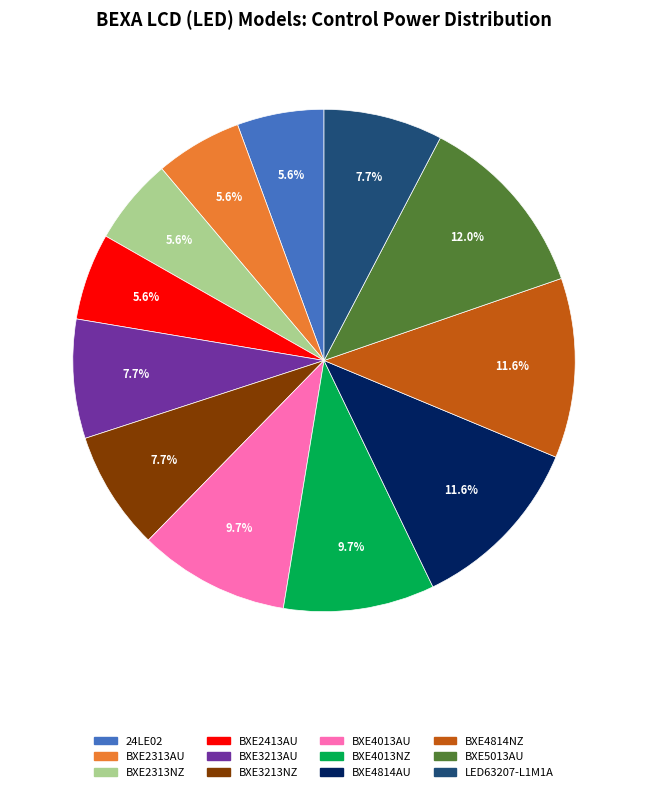

Is the sum of BXE3213AU and 24LE02 greater than half?

No